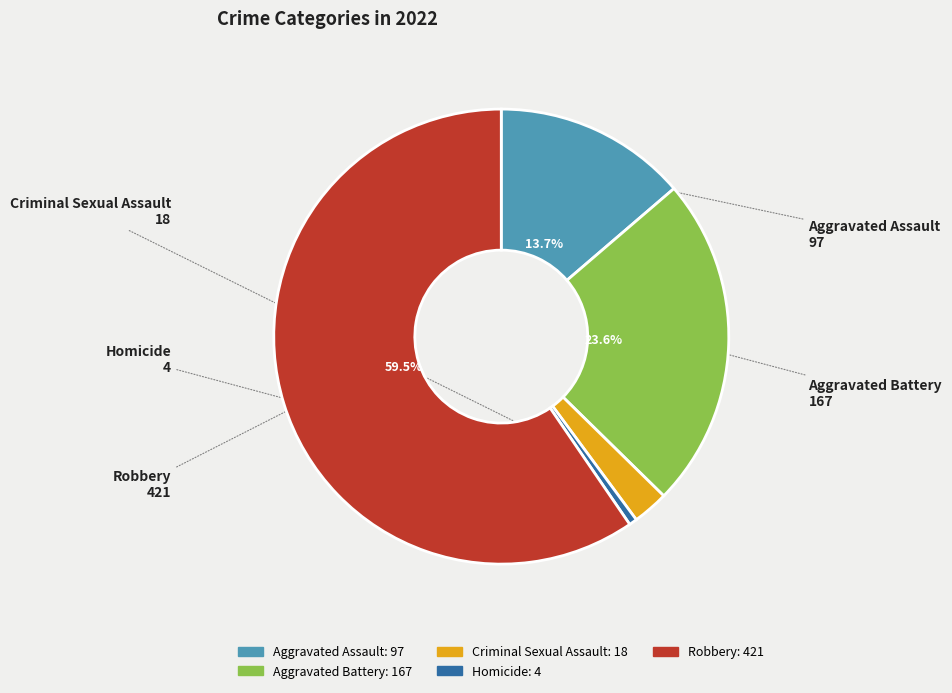

What percentage do Aggravated Assault and Aggravated Battery together represent?

37.3%